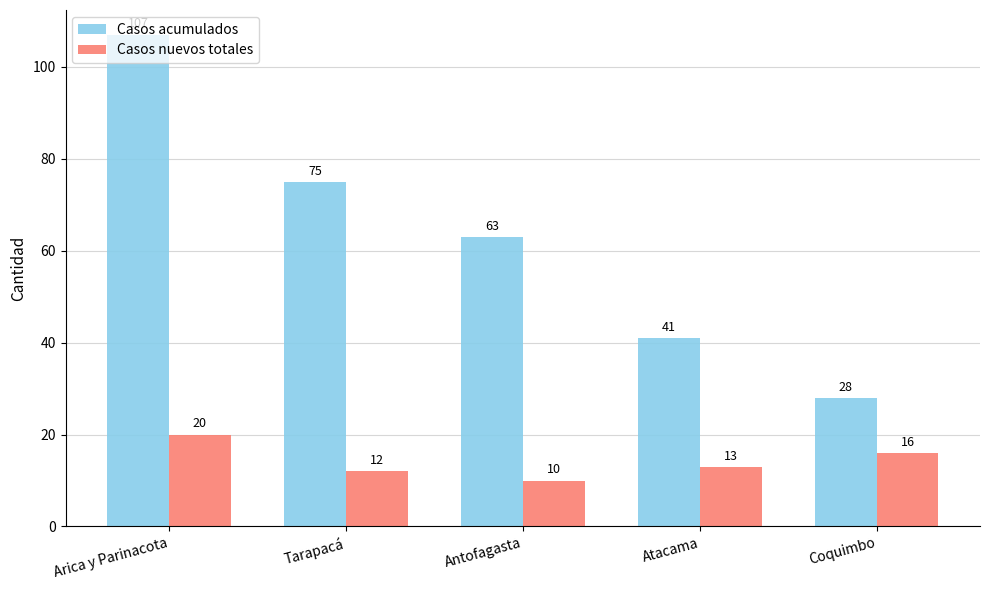

What is the spread (max minus min) of values at Arica y Parinacota?

87